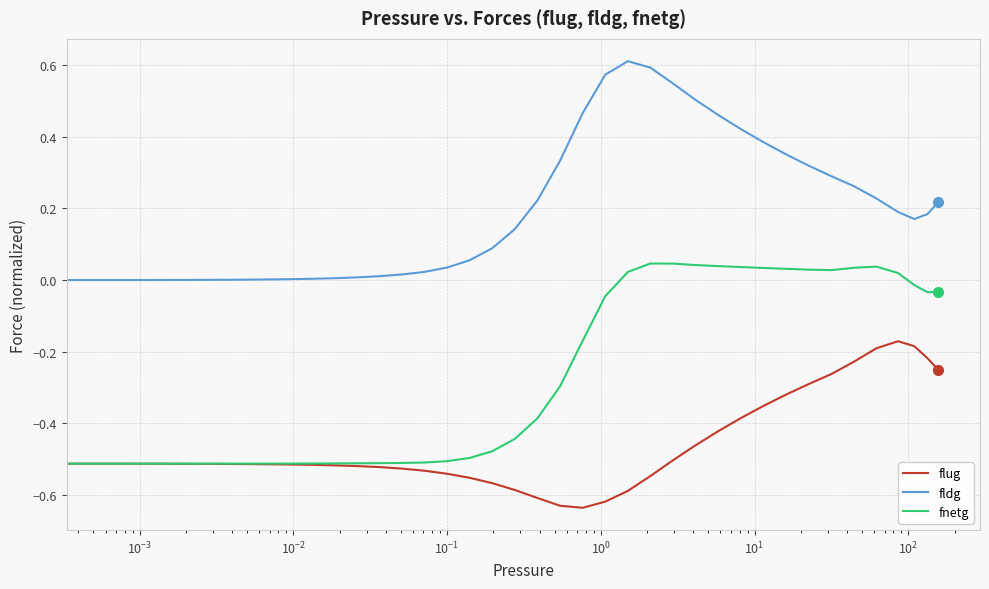

What is the sum of all flug values?

-18.4